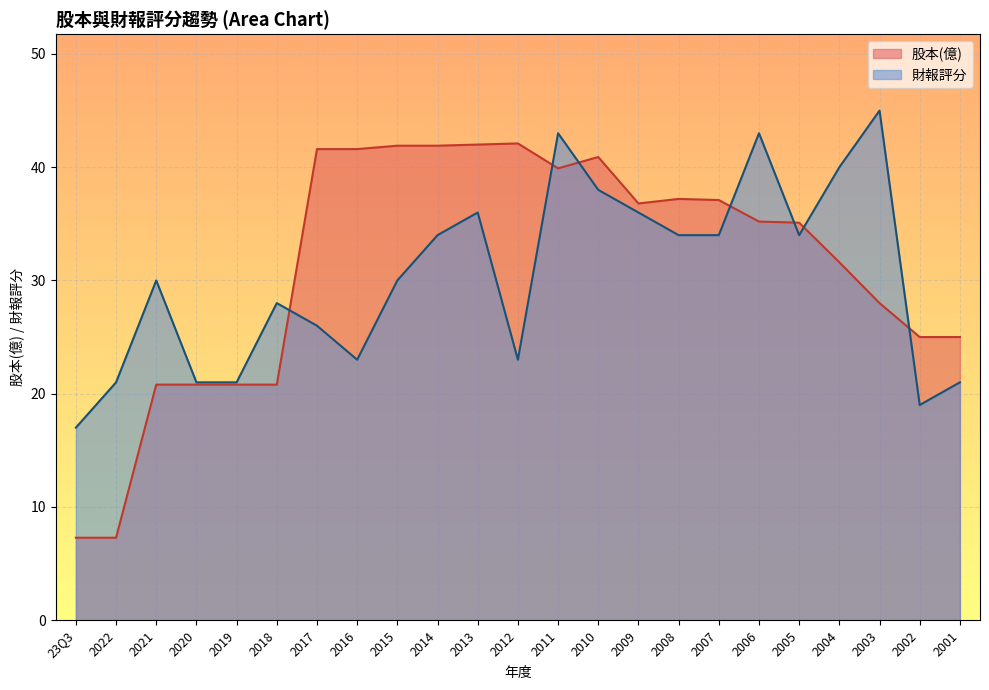

How many intersections are there between 財報評分 and 股本(億)?

7